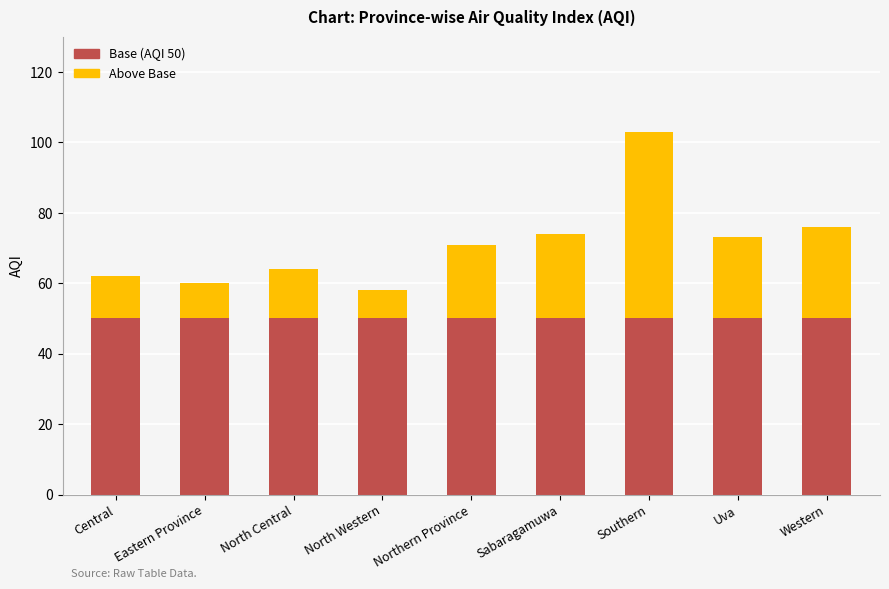

What is the total value across all series at Sabaragamuwa?

74